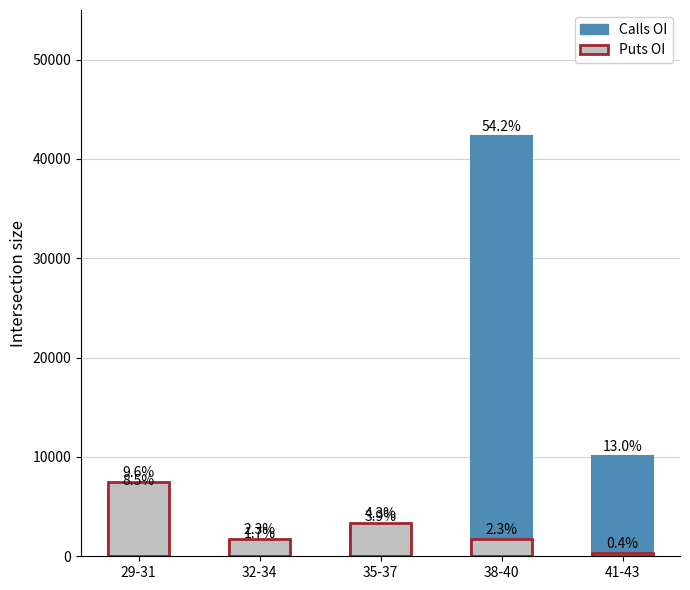

How many data points in Calls OI are less than 6628?

2